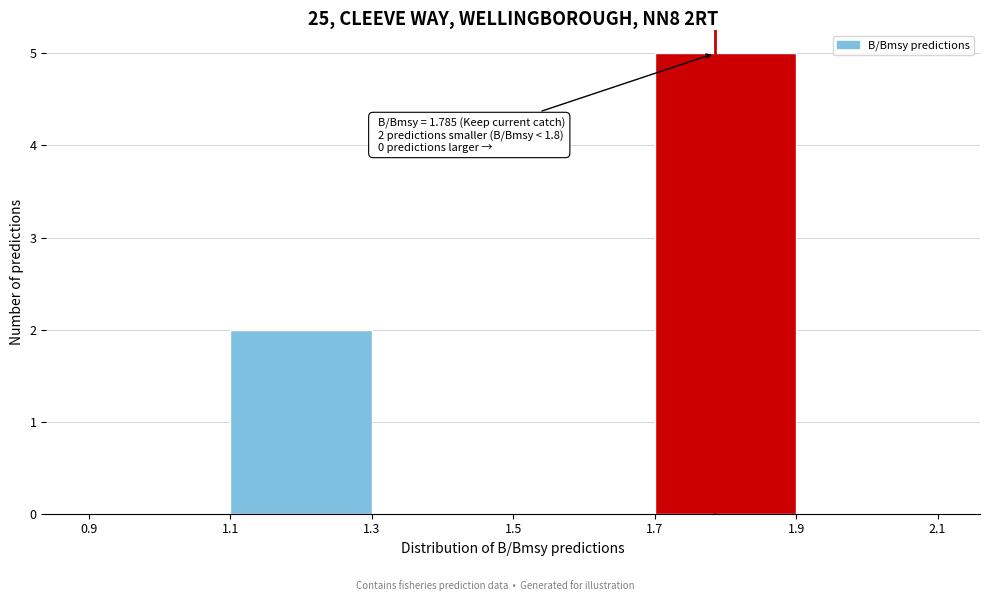

Over which range of the x-axis is the bar tallest?

1.7 to 1.9